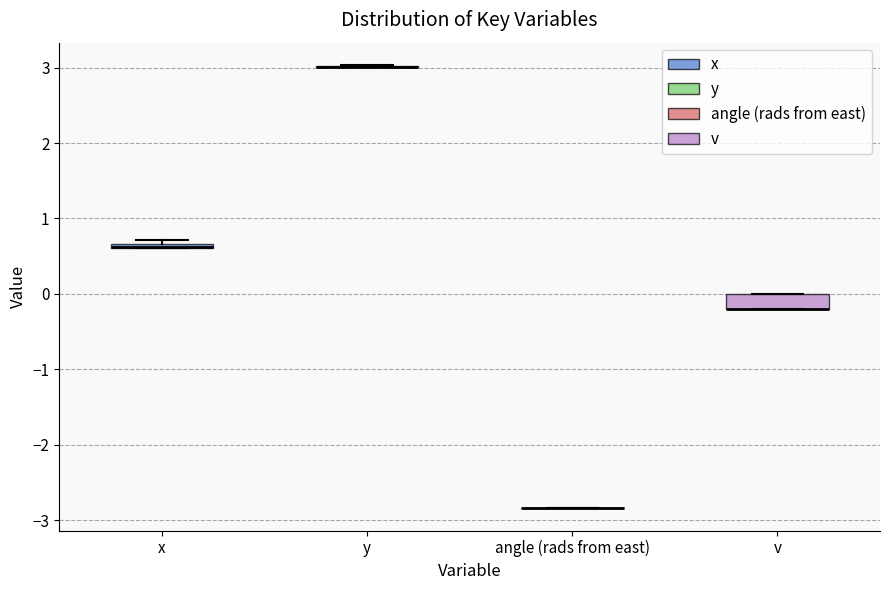

Which box is the tallest, from its lower edge to its upper edge?

v